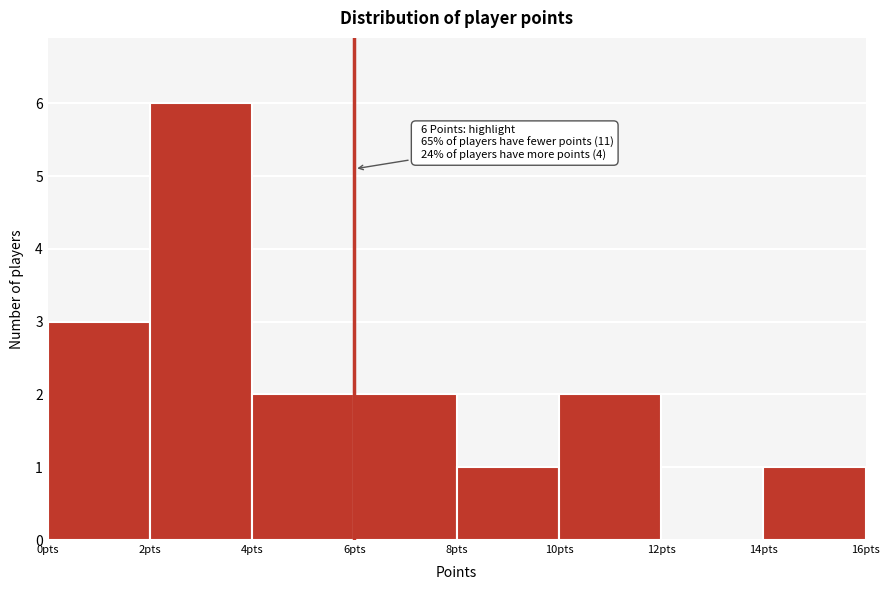

Over which range of the x-axis is the bar tallest?

2 to 4